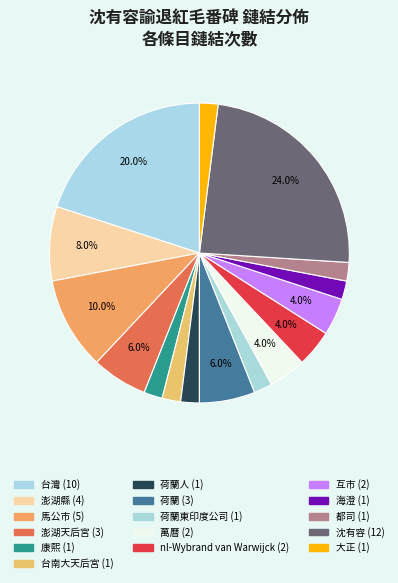

To the nearest percent, what is the difference between the largest and smallest slice percentages?

22%